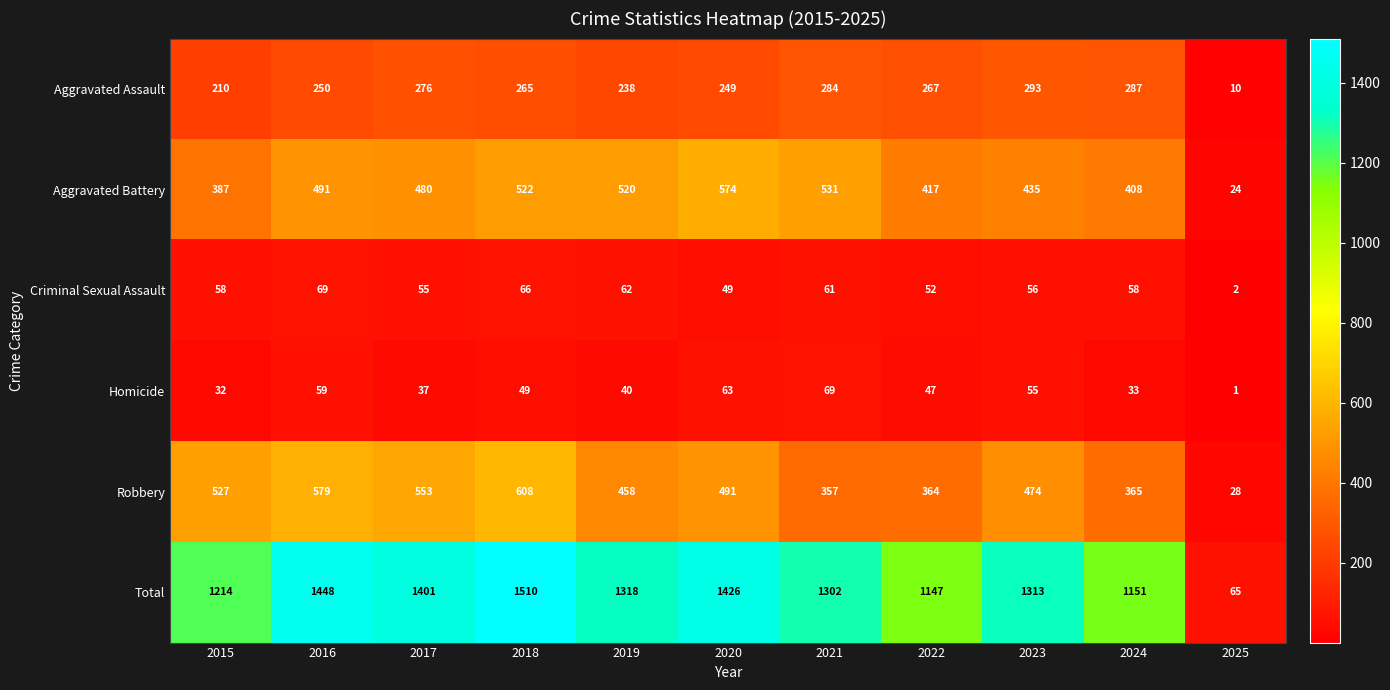

Rank the series at 2017 from highest to lowest value.

Total, Robbery, Aggravated Battery, Aggravated Assault, Criminal Sexual Assault, Homicide